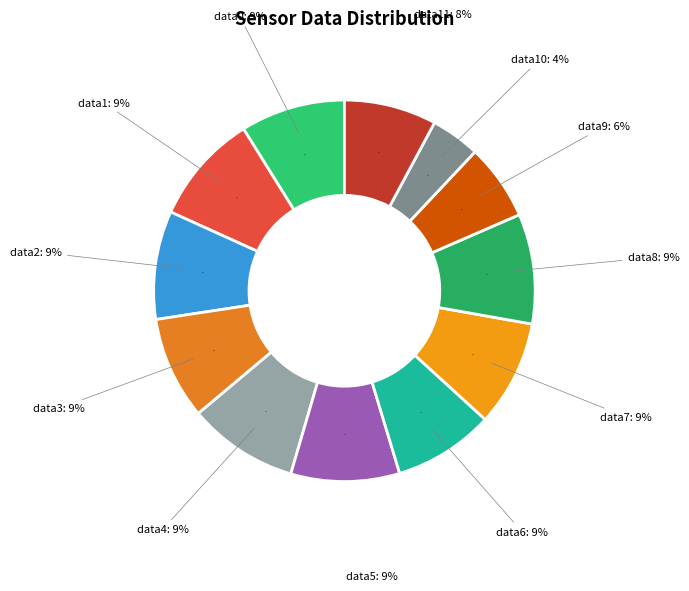

To the nearest percent, what is the combined percentage of field.data0 and field.data5?

18%